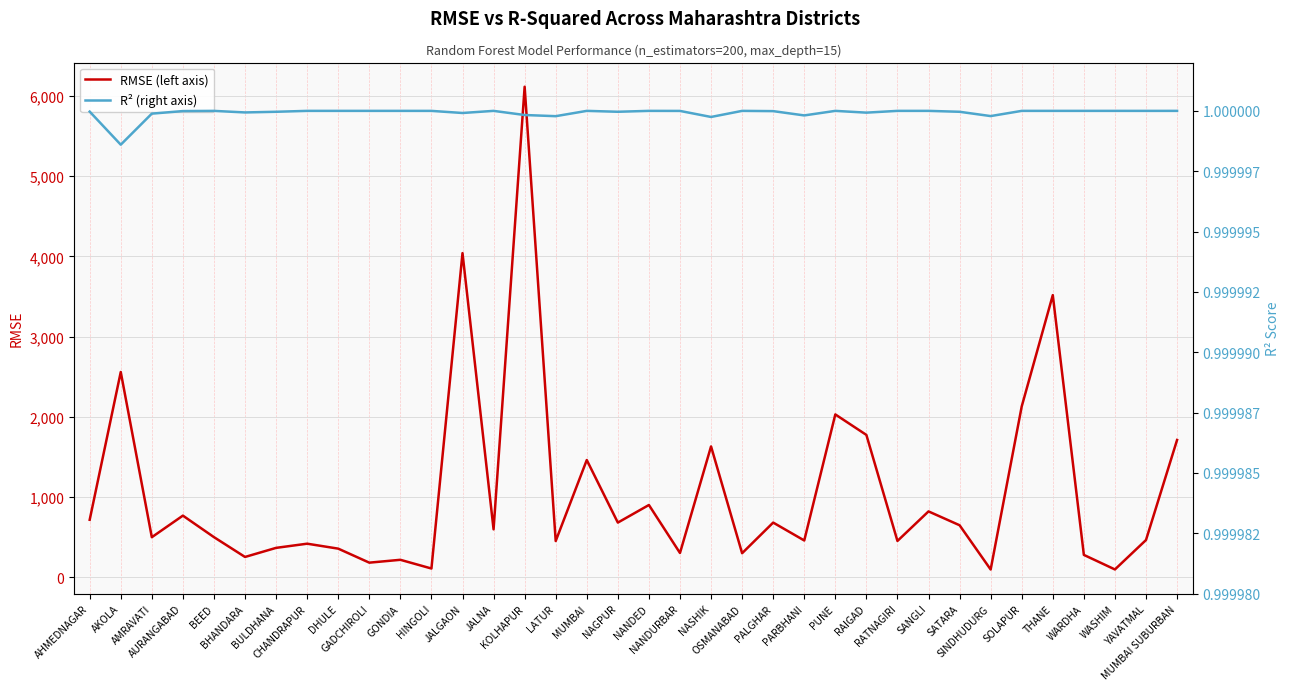

Reading right to left, what are all the values shown in this chart?

RMSE (left axis): 1710.2	463.1	96.3	277.8	3516.2	2128.7	95.7	647.4	820.0	451.7	1773.5	2028.9	457.6	680.7	298.7	1630.1	301.7	899.9	680.5	1460.4	450.8	6114.1	596.3	4040.0	108.0	216.6	181.1	355.7	417.4	365.4	252.1	499.2	767.3	498.4	2557.8	715.5
R² (right axis): 1.0	1.0	1.0	1.0	1.0	1.0	1.0	1.0	1.0	1.0	1.0	1.0	1.0	1.0	1.0	1.0	1.0	1.0	1.0	1.0	1.0	1.0	1.0	1.0	1.0	1.0	1.0	1.0	1.0	1.0	1.0	1.0	1.0	1.0	1.0	1.0